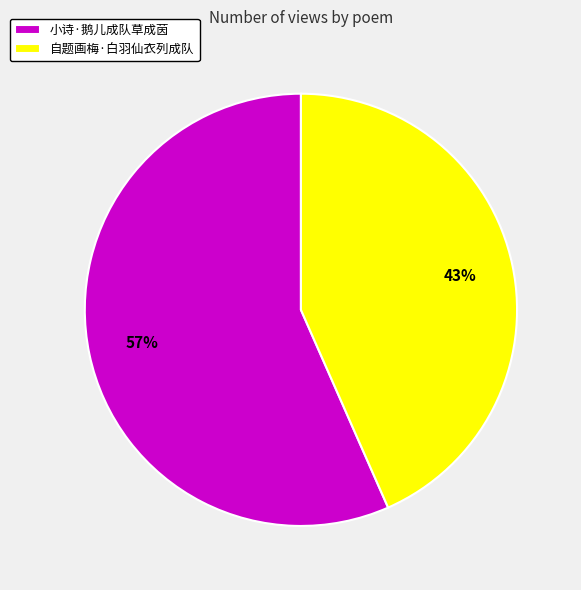

What is the ratio of the value at 小诗·鹅儿成队草成茵 to the value at 自题画梅·白羽仙衣列成队?

1.3